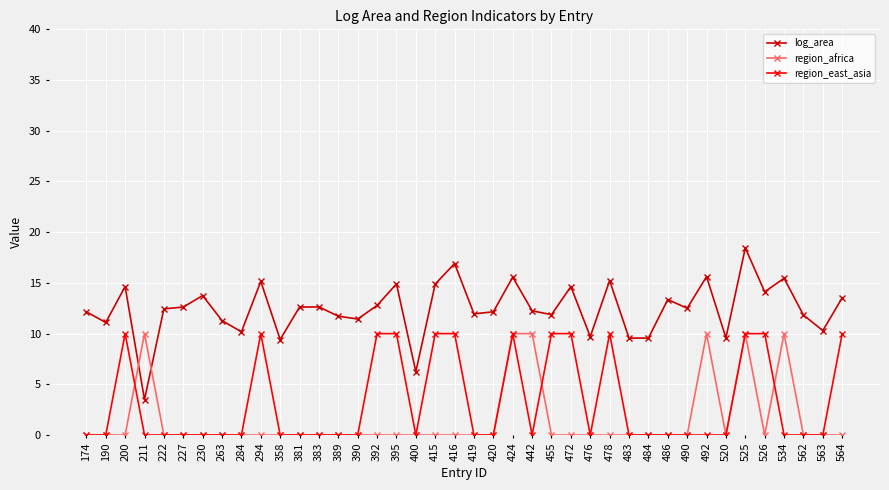

True or false: region_africa and log_area intersect in this chart.

True